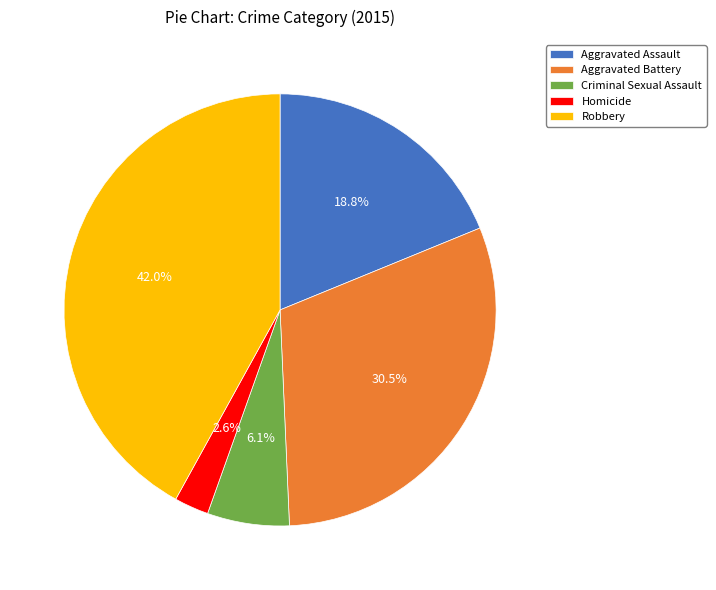

Does Aggravated Assault represent more than half of the total?

No